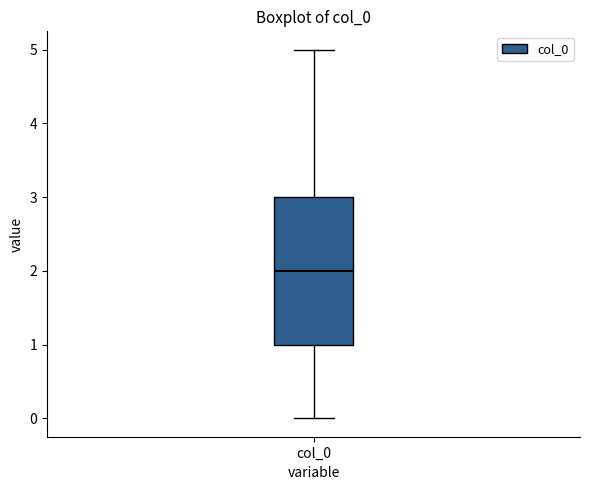

Where does the lower whisker of the box for col_0 end on the y-axis? The values are not printed on the chart, so give them approximately, as read against the axis.

0